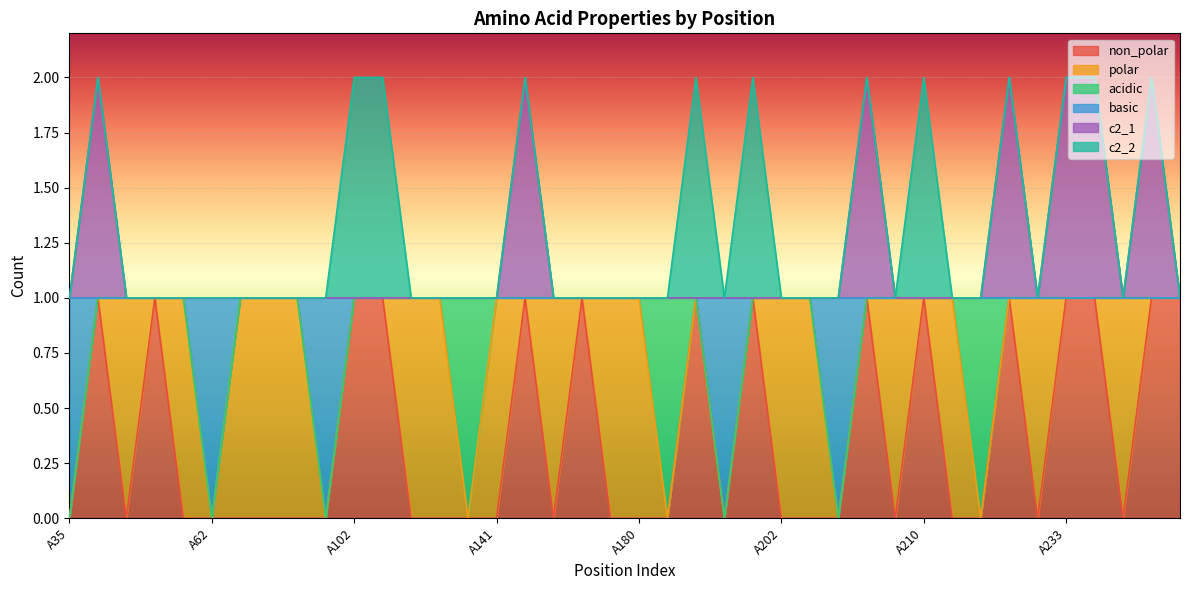

At which category does basic reach its first local valley?

A62